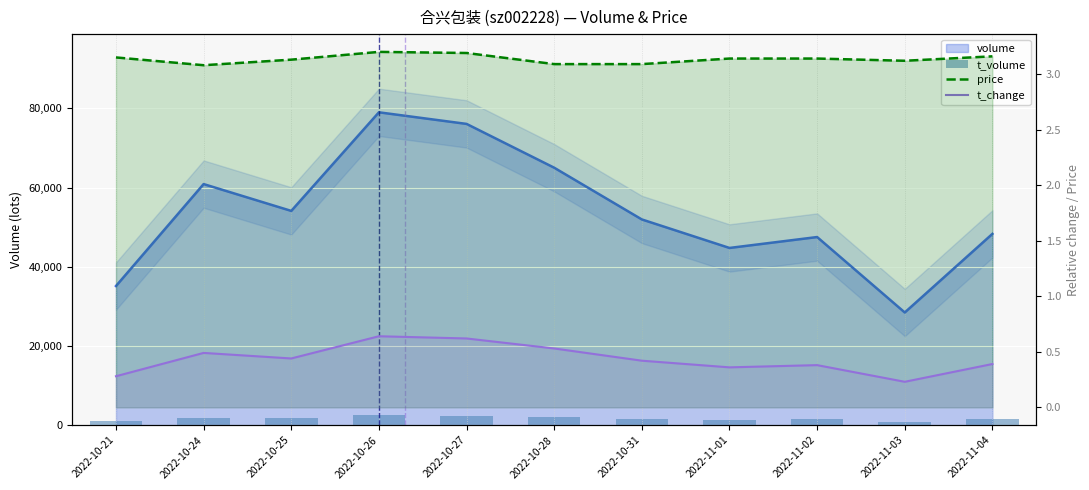

Reading right to left, transcribe all the data shown in this chart.

t_volume: 2022-11-04=1521.0	2022-11-03=888.0	2022-11-02=1490.0	2022-11-01=1390.0	2022-10-31=1605.0	2022-10-28=2032.0	2022-10-27=2421.0	2022-10-26=2513.0	2022-10-25=1680.0	2022-10-24=1897.0	2022-10-21=1108.0
price: 2022-11-04=3.2	2022-11-03=3.1	2022-11-02=3.1	2022-11-01=3.1	2022-10-31=3.1	2022-10-28=3.1	2022-10-27=3.2	2022-10-26=3.2	2022-10-25=3.1	2022-10-24=3.1	2022-10-21=3.1
t_change: 2022-11-04=0.4	2022-11-03=0.2	2022-11-02=0.4	2022-11-01=0.4	2022-10-31=0.4	2022-10-28=0.5	2022-10-27=0.6	2022-10-26=0.6	2022-10-25=0.4	2022-10-24=0.5	2022-10-21=0.3